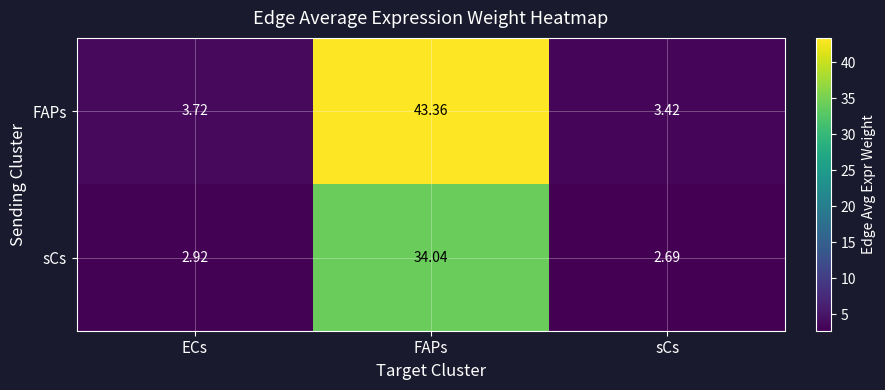

Is the value of sCs at FAPs greater than the value of FAPs at ECs?

Yes